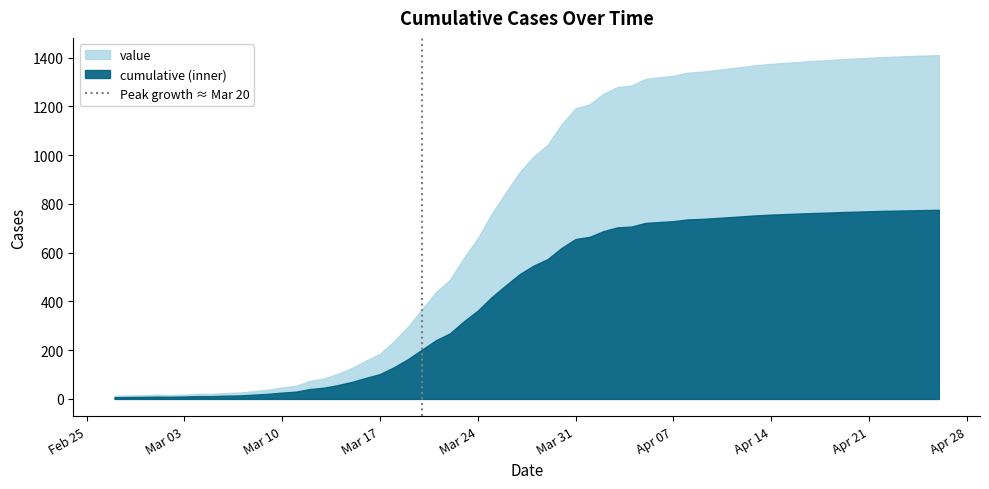

What position from the left is Mar 03?

2